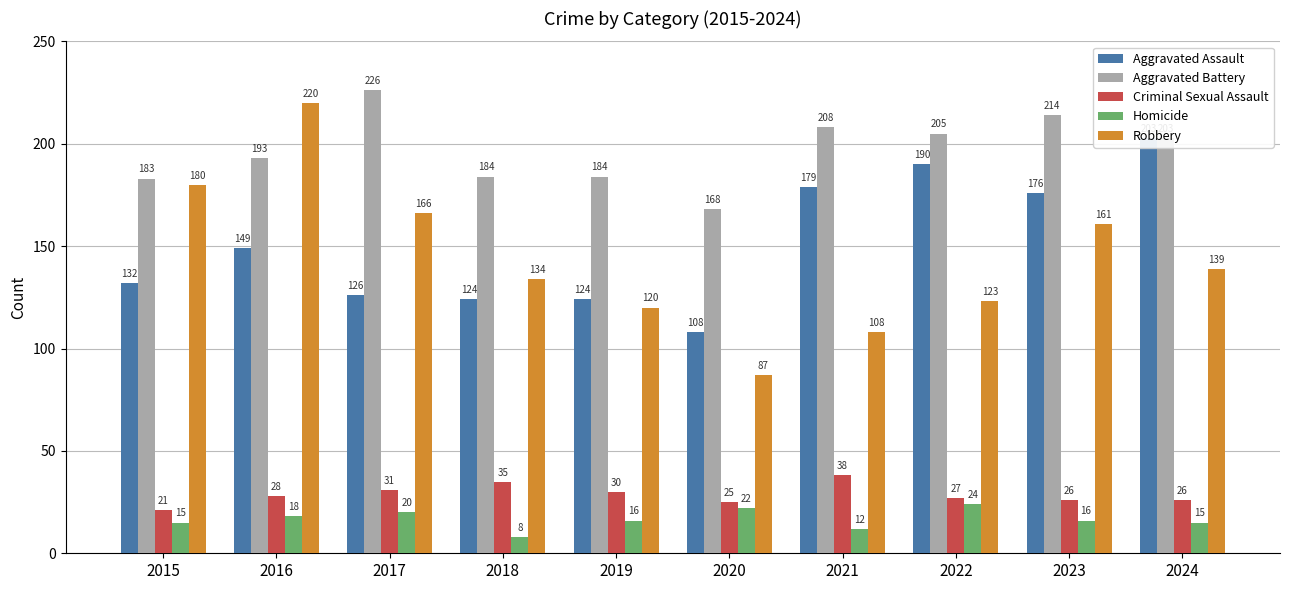

How many bars are there in total?

50